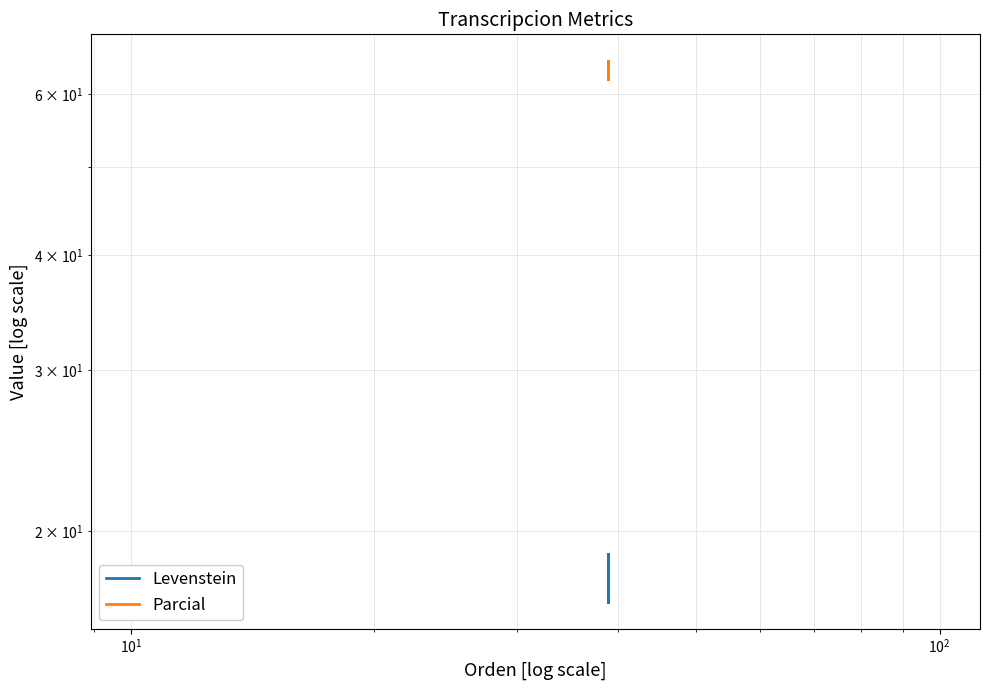

True or false: Levenstein has more than 1 interior local peaks.

False